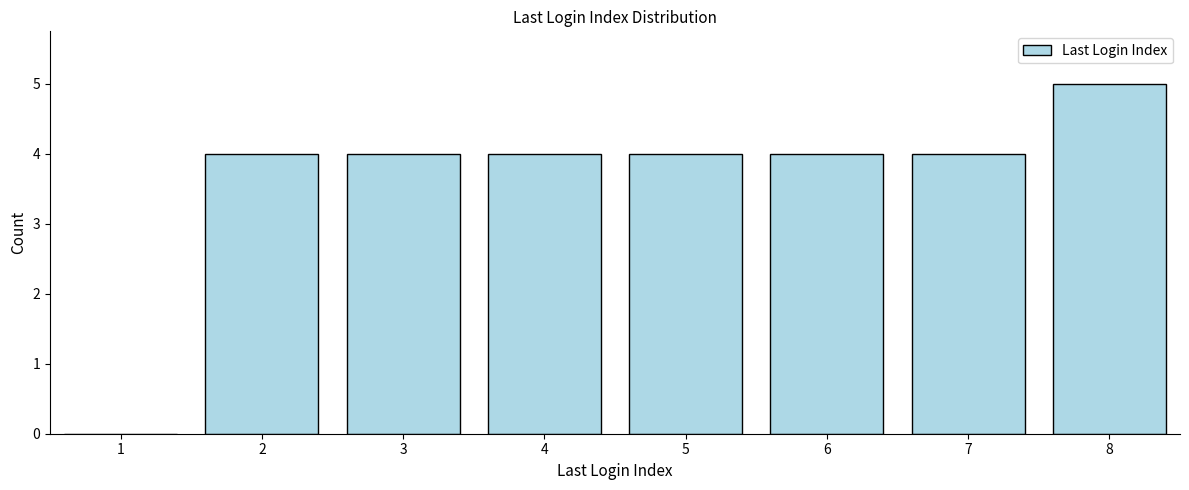

Reading left to right, transcribe all the data shown in this chart.

1=0	2=4	3=4	4=4	5=4	6=4	7=4	8=5